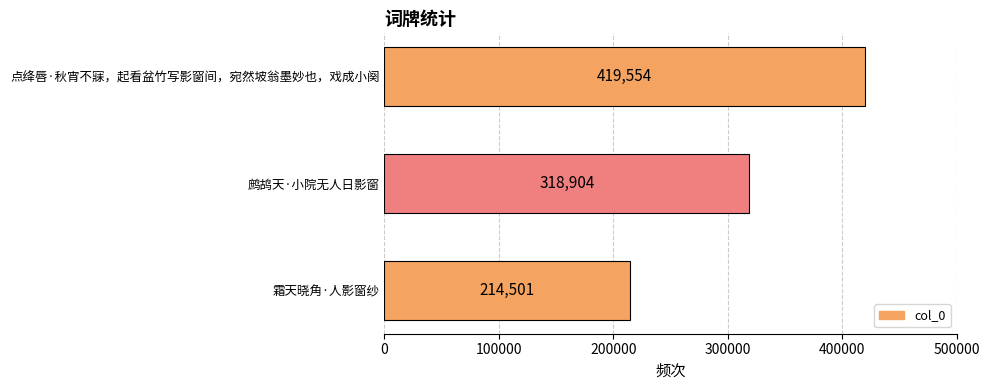

What is the ratio of the value at 霜天晓角·人影窗纱 to the value at 鹧鸪天·小院无人日影窗?

0.7